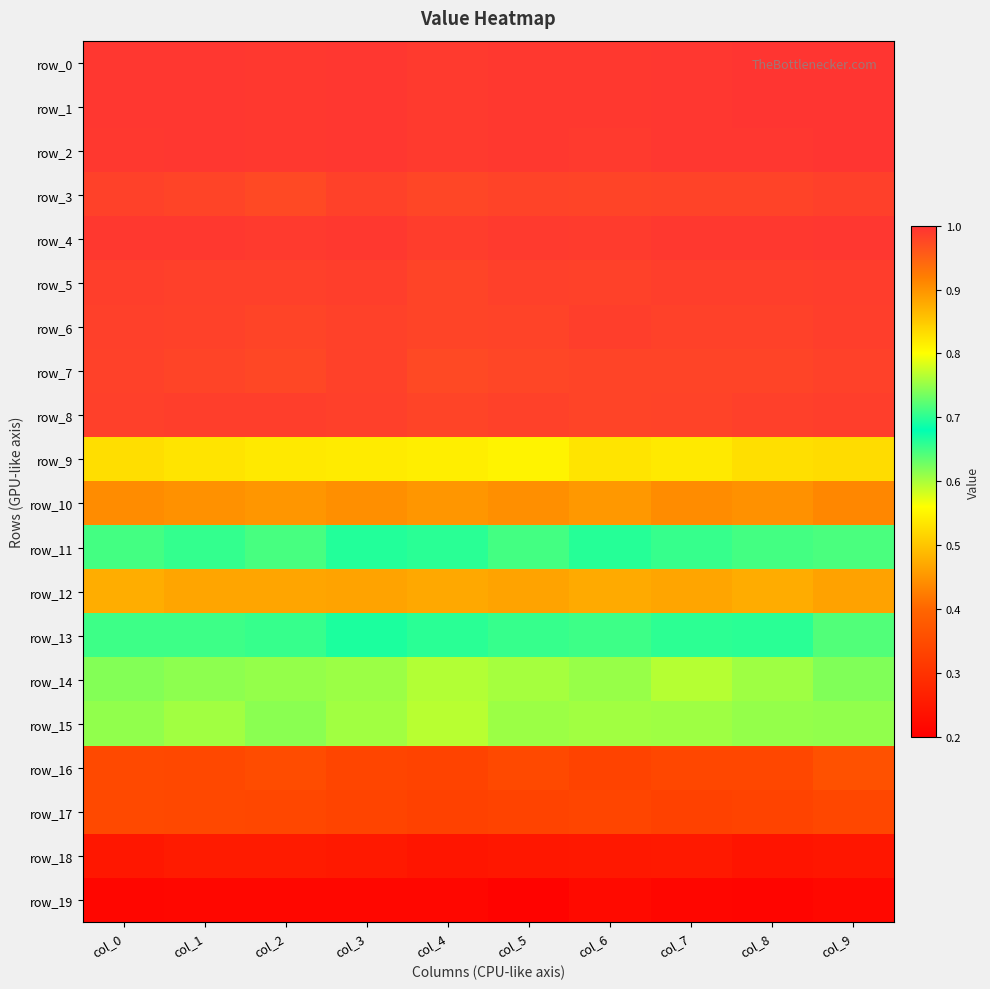

The value of row_19 at col_1 is 0.3. True or false?

False